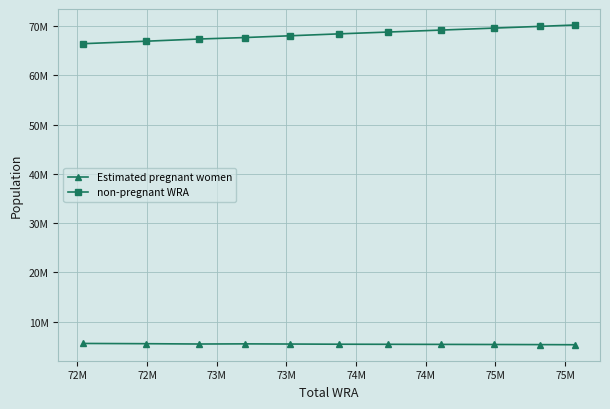

Rank the series by their maximum value, from lowest to highest.

Estimated pregnant women, non-pregnant WRA